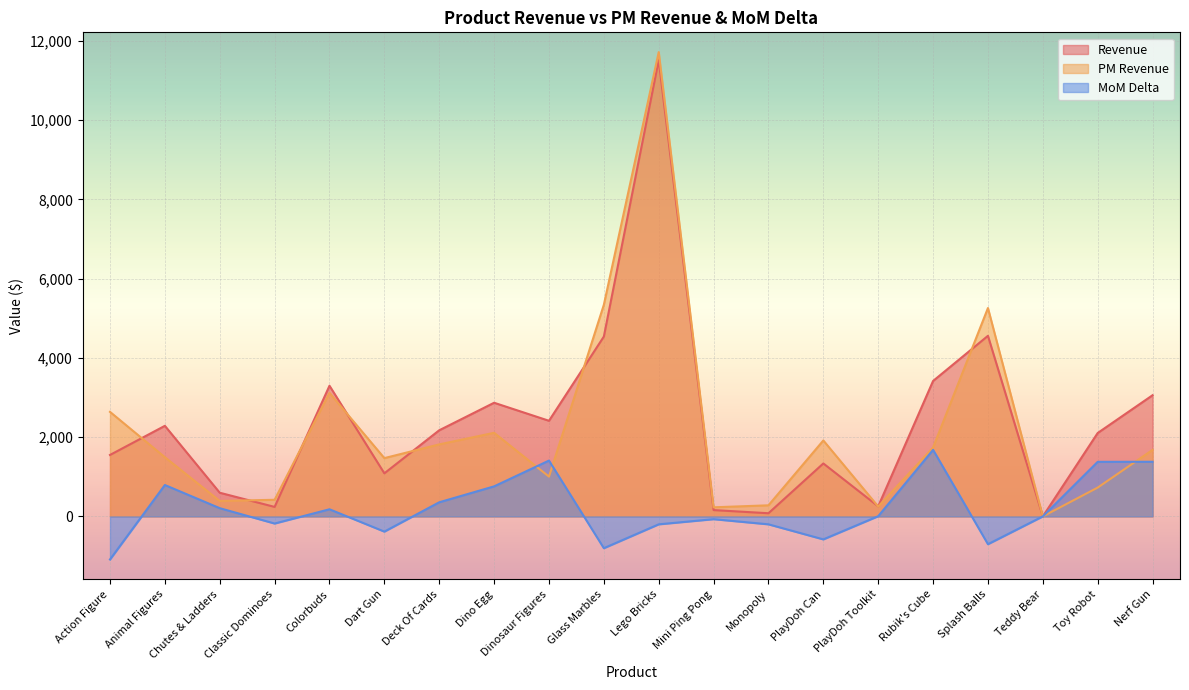

Which series has the largest total across all categories?

Revenue